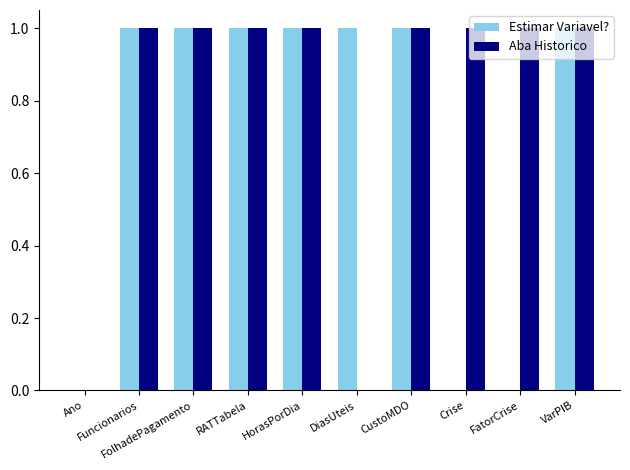

How many groups of bars are there?

10